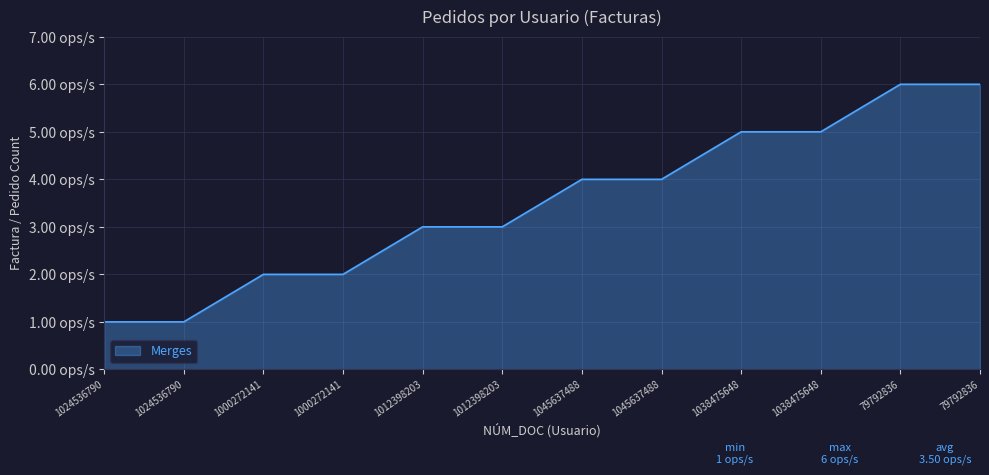

True or false: the data shows 1 at 1024536790.

True